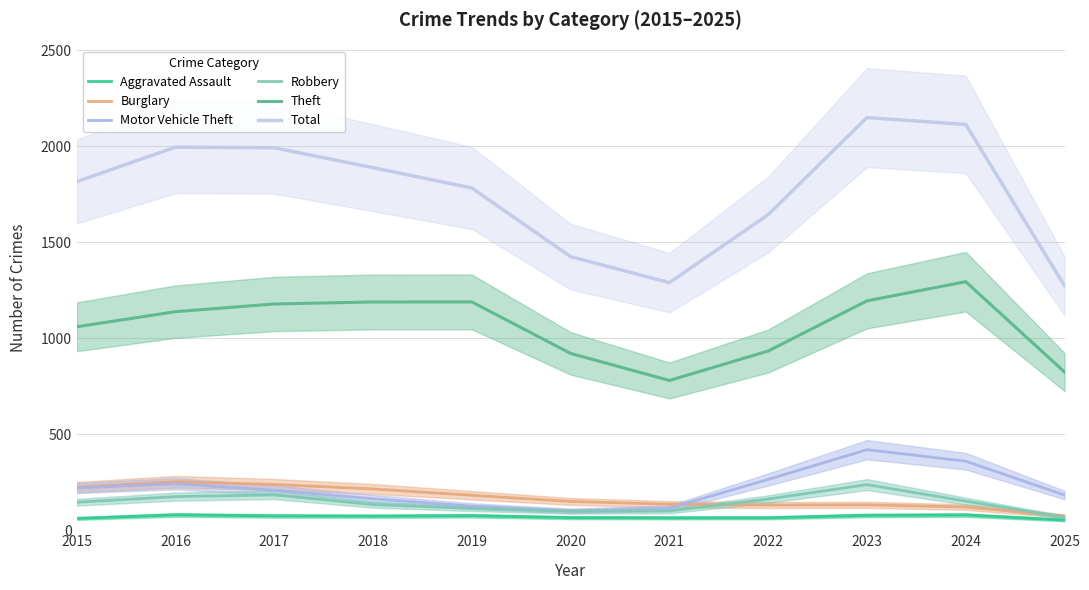

True or false: Burglary and Total cross at least once.

False